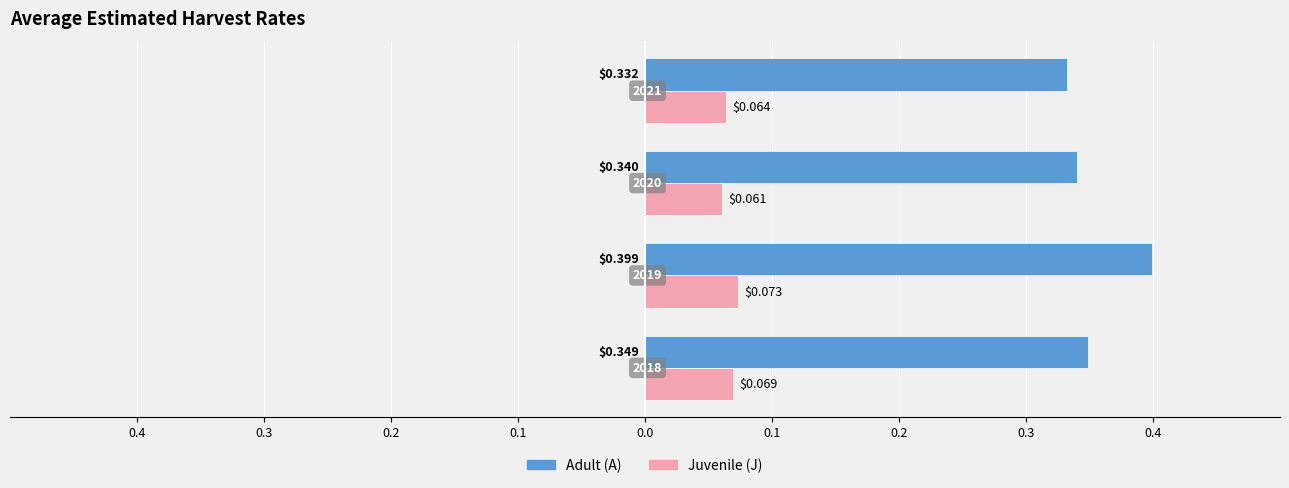

What is the average value of the Adult (A) series?

0.4